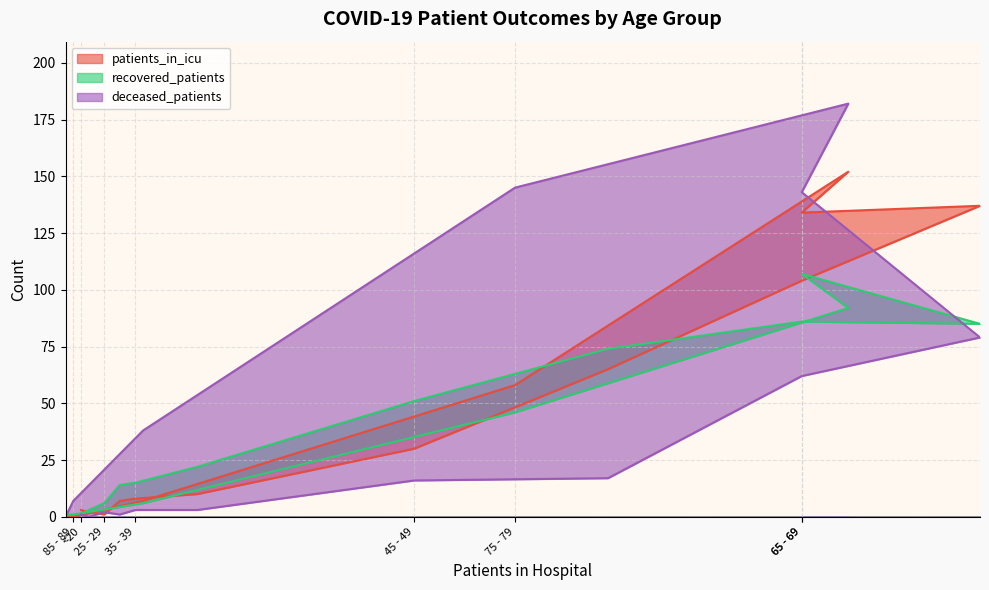

True or false: deceased_patients has a value of 7 at 85 - 89.

True